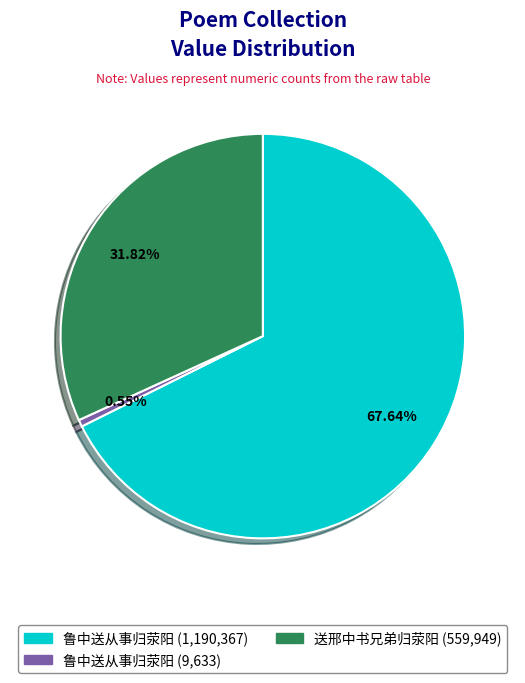

Is there a majority slice in this chart?

Yes